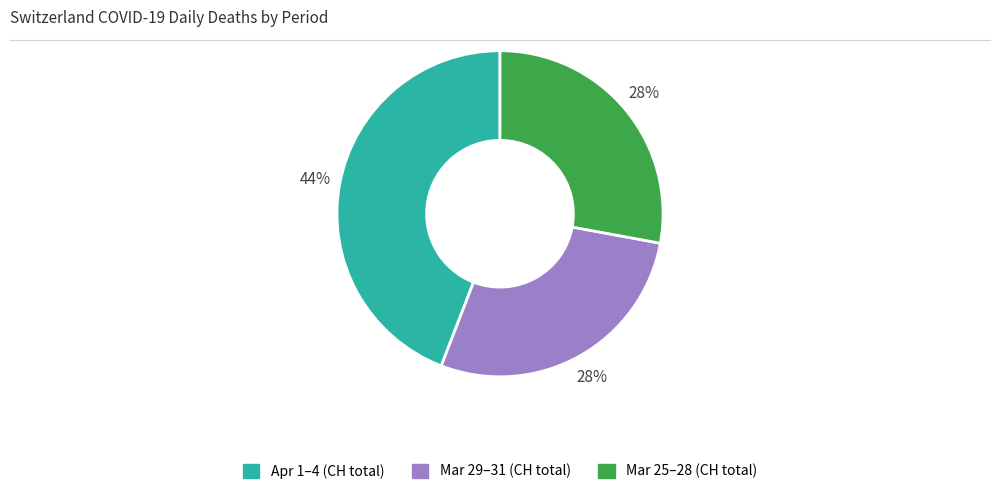

True or false: Mar 29–31 (CH total) accounts for 28% of the total.

True